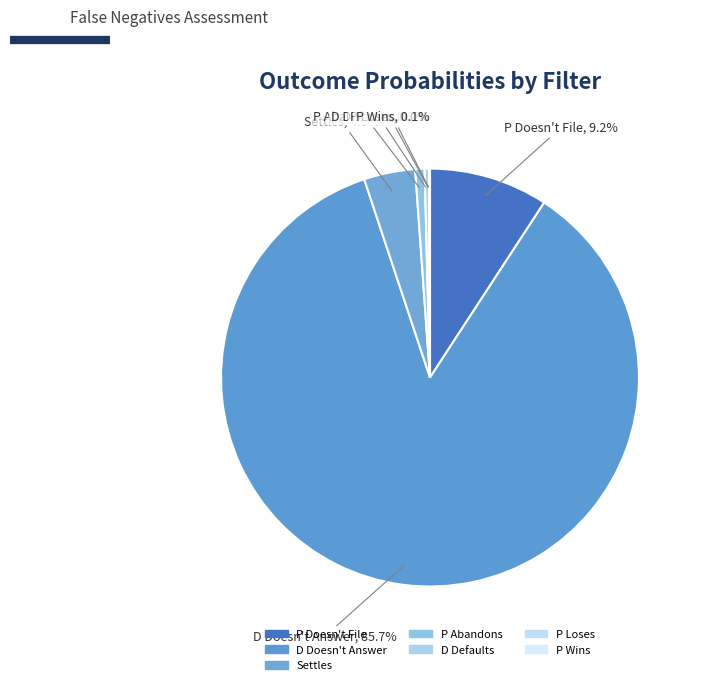

The Settles slice represents 4% of the pie. True or false?

True